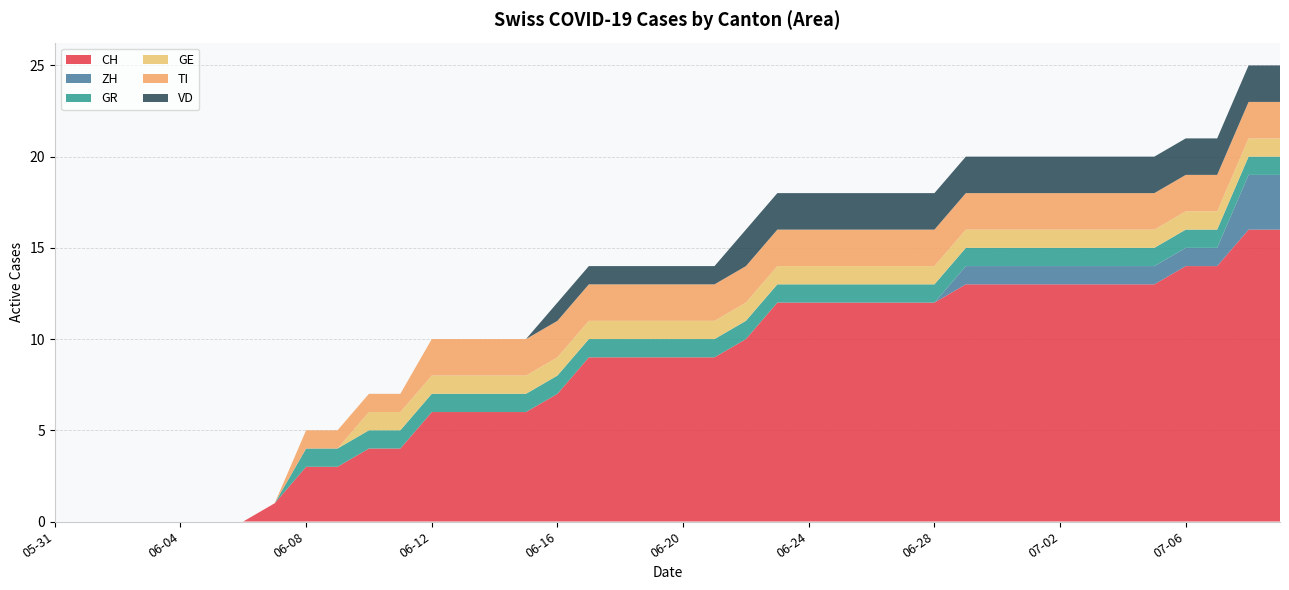

Reading right to left, transcribe all the data shown in this chart.

CH: 2020-07-09=16	2020-07-08=16	2020-07-07=14	2020-07-06=14	2020-07-05=13	2020-07-04=13	2020-07-03=13	2020-07-02=13	2020-07-01=13	2020-06-30=13	2020-06-29=13	2020-06-28=12	2020-06-27=12	2020-06-26=12	2020-06-25=12	2020-06-24=12	2020-06-23=12	2020-06-22=10	2020-06-21=9	2020-06-20=9	2020-06-19=9	2020-06-18=9	2020-06-17=9	2020-06-16=7	2020-06-15=6	2020-06-14=6	2020-06-13=6	2020-06-12=6	2020-06-11=4	2020-06-10=4	2020-06-09=3	2020-06-08=3	2020-06-07=1	2020-06-06=0	2020-06-05=0	2020-06-04=0	2020-06-03=0	2020-06-02=0	2020-06-01=0	2020-05-31=0
ZH: 2020-07-09=3	2020-07-08=3	2020-07-07=1	2020-07-06=1	2020-07-05=1	2020-07-04=1	2020-07-03=1	2020-07-02=1	2020-07-01=1	2020-06-30=1	2020-06-29=1	2020-06-28=0	2020-06-27=0	2020-06-26=0	2020-06-25=0	2020-06-24=0	2020-06-23=0	2020-06-22=0	2020-06-21=0	2020-06-20=0	2020-06-19=0	2020-06-18=0	2020-06-17=0	2020-06-16=0	2020-06-15=0	2020-06-14=0	2020-06-13=0	2020-06-12=0	2020-06-11=0	2020-06-10=0	2020-06-09=0	2020-06-08=0	2020-06-07=0	2020-06-06=0	2020-06-05=0	2020-06-04=0	2020-06-03=0	2020-06-02=0	2020-06-01=0	2020-05-31=0
GR: 2020-07-09=1	2020-07-08=1	2020-07-07=1	2020-07-06=1	2020-07-05=1	2020-07-04=1	2020-07-03=1	2020-07-02=1	2020-07-01=1	2020-06-30=1	2020-06-29=1	2020-06-28=1	2020-06-27=1	2020-06-26=1	2020-06-25=1	2020-06-24=1	2020-06-23=1	2020-06-22=1	2020-06-21=1	2020-06-20=1	2020-06-19=1	2020-06-18=1	2020-06-17=1	2020-06-16=1	2020-06-15=1	2020-06-14=1	2020-06-13=1	2020-06-12=1	2020-06-11=1	2020-06-10=1	2020-06-09=1	2020-06-08=1	2020-06-07=0	2020-06-06=0	2020-06-05=0	2020-06-04=0	2020-06-03=0	2020-06-02=0	2020-06-01=0	2020-05-31=0
GE: 2020-07-09=1	2020-07-08=1	2020-07-07=1	2020-07-06=1	2020-07-05=1	2020-07-04=1	2020-07-03=1	2020-07-02=1	2020-07-01=1	2020-06-30=1	2020-06-29=1	2020-06-28=1	2020-06-27=1	2020-06-26=1	2020-06-25=1	2020-06-24=1	2020-06-23=1	2020-06-22=1	2020-06-21=1	2020-06-20=1	2020-06-19=1	2020-06-18=1	2020-06-17=1	2020-06-16=1	2020-06-15=1	2020-06-14=1	2020-06-13=1	2020-06-12=1	2020-06-11=1	2020-06-10=1	2020-06-09=0	2020-06-08=0	2020-06-07=0	2020-06-06=0	2020-06-05=0	2020-06-04=0	2020-06-03=0	2020-06-02=0	2020-06-01=0	2020-05-31=0
TI: 2020-07-09=2	2020-07-08=2	2020-07-07=2	2020-07-06=2	2020-07-05=2	2020-07-04=2	2020-07-03=2	2020-07-02=2	2020-07-01=2	2020-06-30=2	2020-06-29=2	2020-06-28=2	2020-06-27=2	2020-06-26=2	2020-06-25=2	2020-06-24=2	2020-06-23=2	2020-06-22=2	2020-06-21=2	2020-06-20=2	2020-06-19=2	2020-06-18=2	2020-06-17=2	2020-06-16=2	2020-06-15=2	2020-06-14=2	2020-06-13=2	2020-06-12=2	2020-06-11=1	2020-06-10=1	2020-06-09=1	2020-06-08=1	2020-06-07=0	2020-06-06=0	2020-06-05=0	2020-06-04=0	2020-06-03=0	2020-06-02=0	2020-06-01=0	2020-05-31=0
VD: 2020-07-09=2	2020-07-08=2	2020-07-07=2	2020-07-06=2	2020-07-05=2	2020-07-04=2	2020-07-03=2	2020-07-02=2	2020-07-01=2	2020-06-30=2	2020-06-29=2	2020-06-28=2	2020-06-27=2	2020-06-26=2	2020-06-25=2	2020-06-24=2	2020-06-23=2	2020-06-22=2	2020-06-21=1	2020-06-20=1	2020-06-19=1	2020-06-18=1	2020-06-17=1	2020-06-16=1	2020-06-15=0	2020-06-14=0	2020-06-13=0	2020-06-12=0	2020-06-11=0	2020-06-10=0	2020-06-09=0	2020-06-08=0	2020-06-07=0	2020-06-06=0	2020-06-05=0	2020-06-04=0	2020-06-03=0	2020-06-02=0	2020-06-01=0	2020-05-31=0